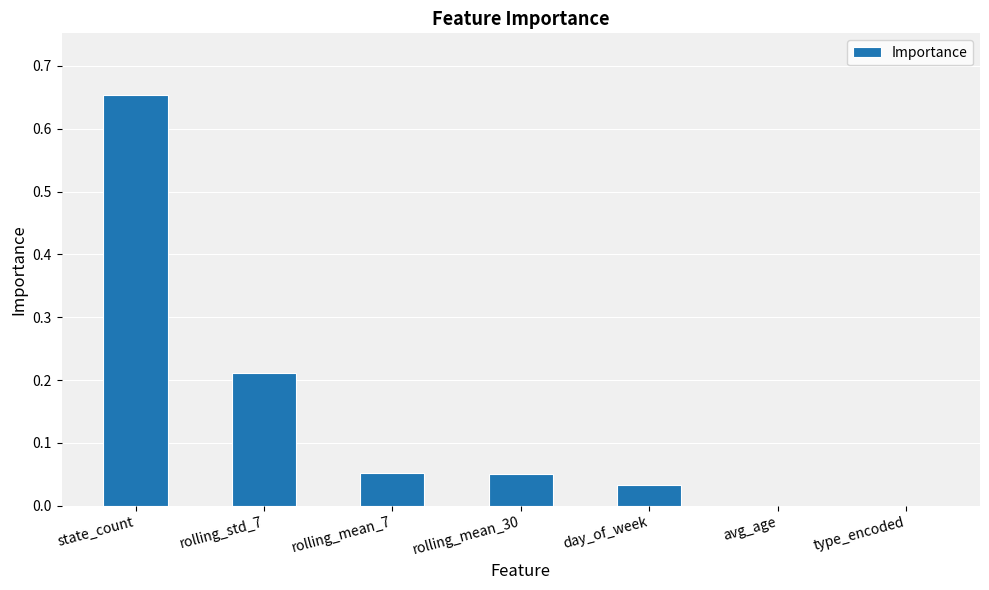

At which category does the chart reach its peak across all series?

state_count